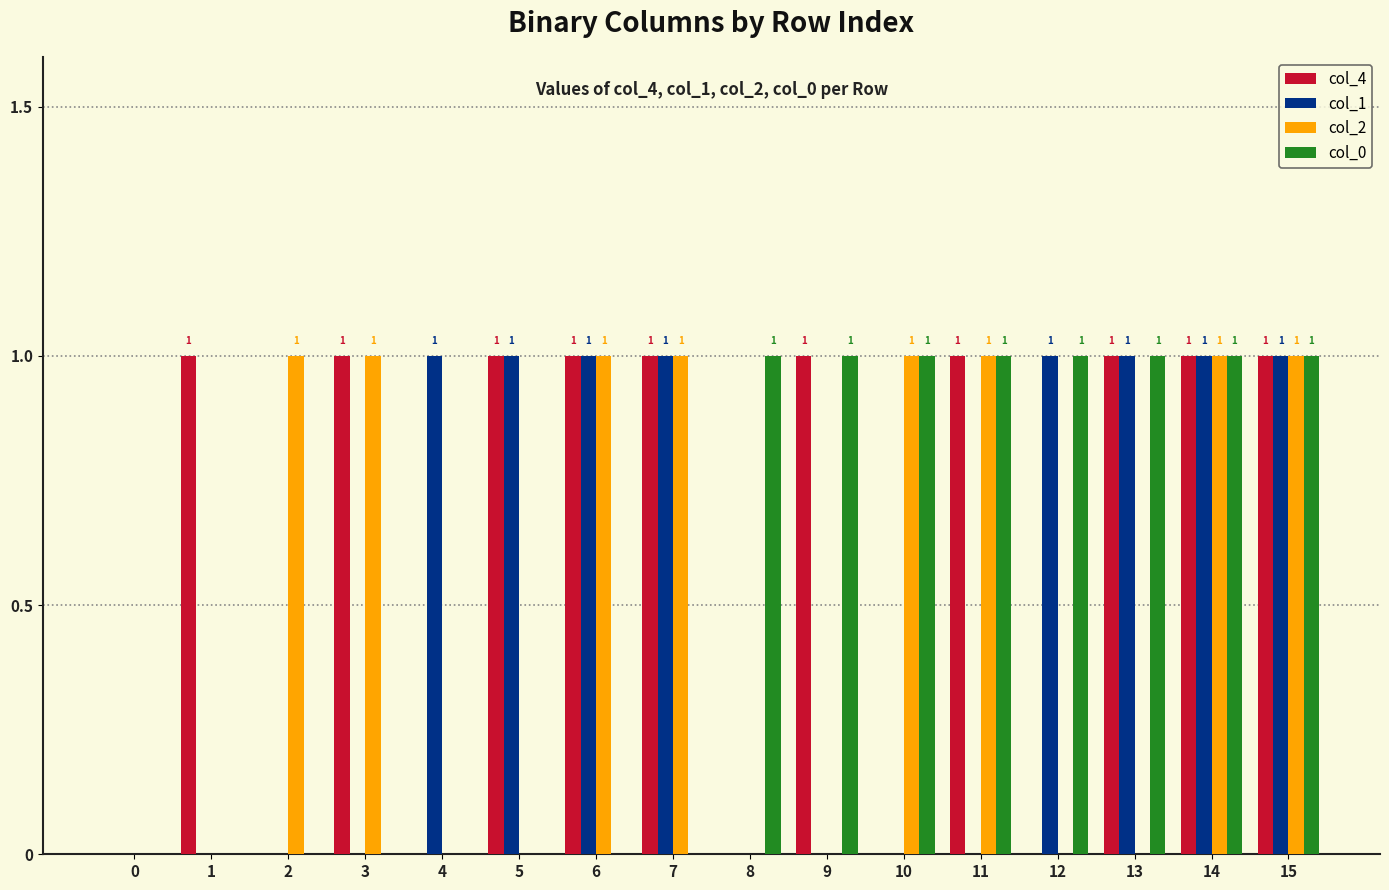

Reading right to left, transcribe all the data shown in this chart.

col_4: 15=1	14=1	13=1	12=0	11=1	10=0	9=1	8=0	7=1	6=1	5=1	4=0	3=1	2=0	1=1	0=0
col_1: 15=1	14=1	13=1	12=1	11=0	10=0	9=0	8=0	7=1	6=1	5=1	4=1	3=0	2=0	1=0	0=0
col_2: 15=1	14=1	13=0	12=0	11=1	10=1	9=0	8=0	7=1	6=1	5=0	4=0	3=1	2=1	1=0	0=0
col_0: 15=1	14=1	13=1	12=1	11=1	10=1	9=1	8=1	7=0	6=0	5=0	4=0	3=0	2=0	1=0	0=0